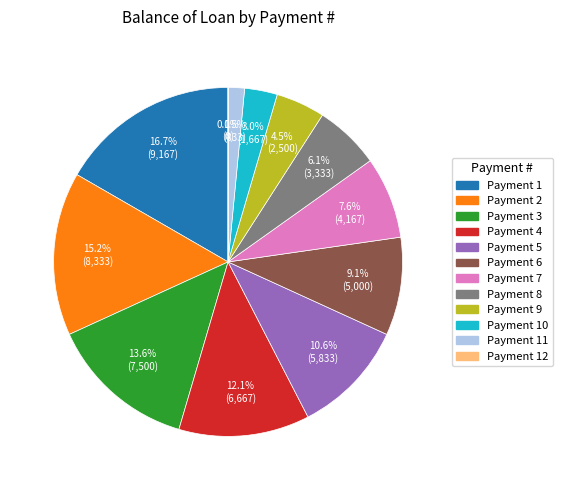

Is there a majority slice in this chart?

No